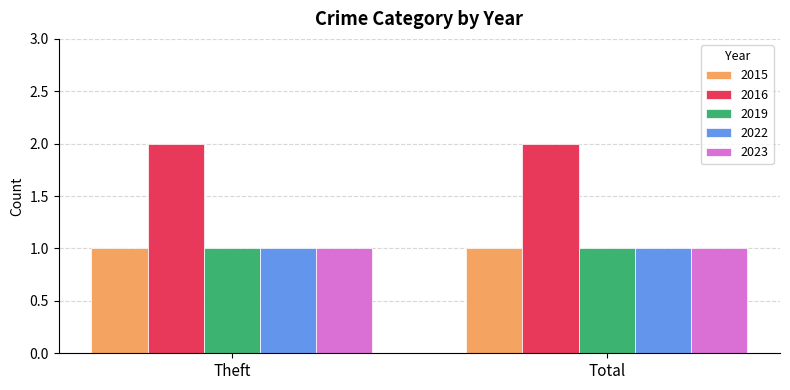

How many distinct data groups are displayed?

5